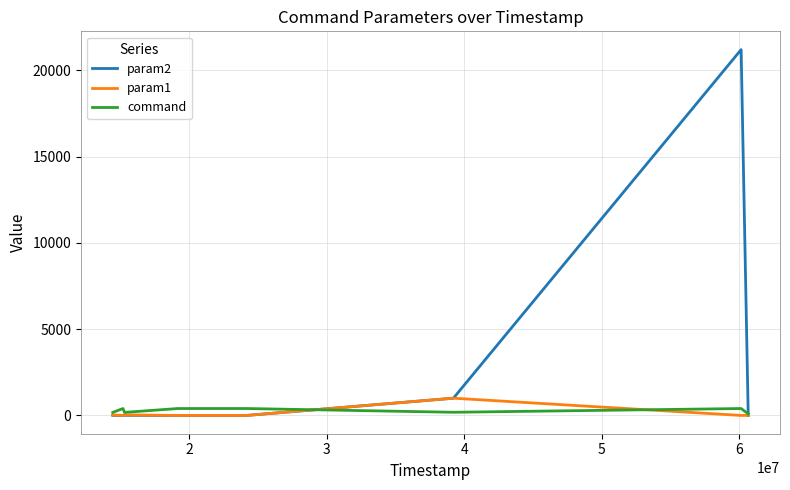

Which series has the largest total across all categories?

param2